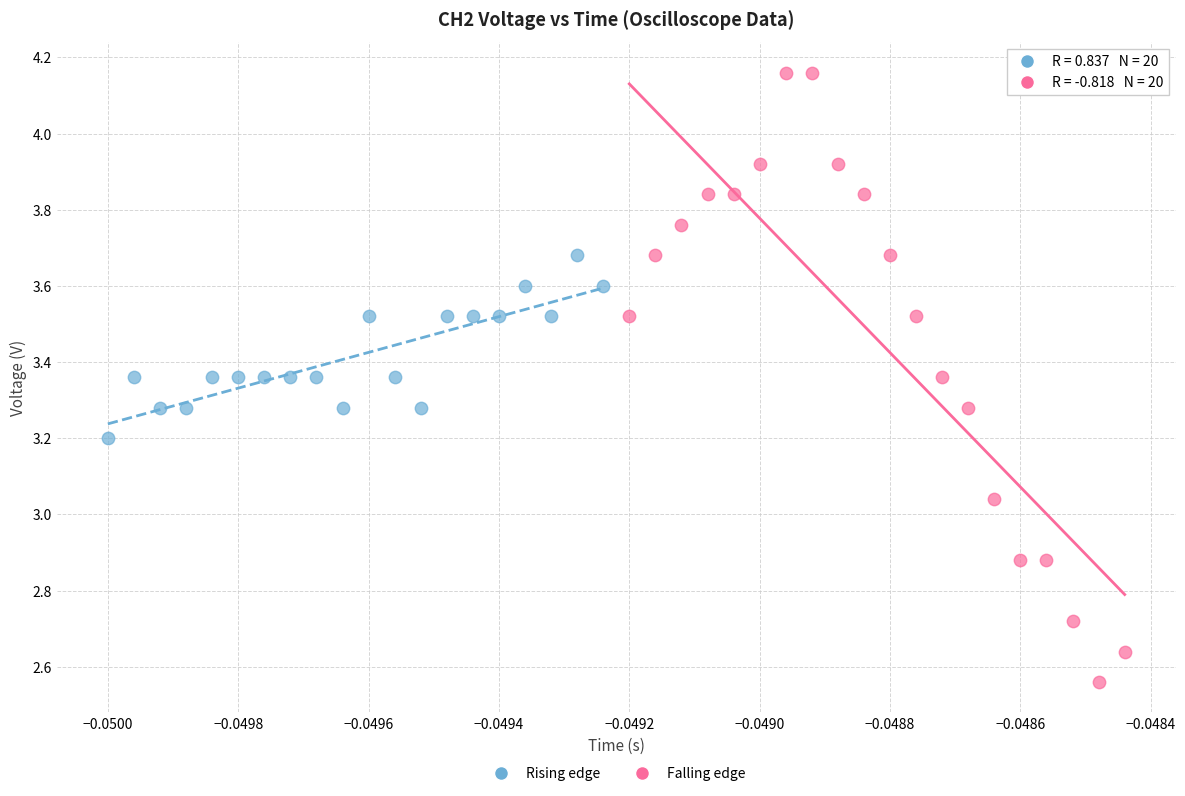

Which series contains the highest Y value?

Falling edge